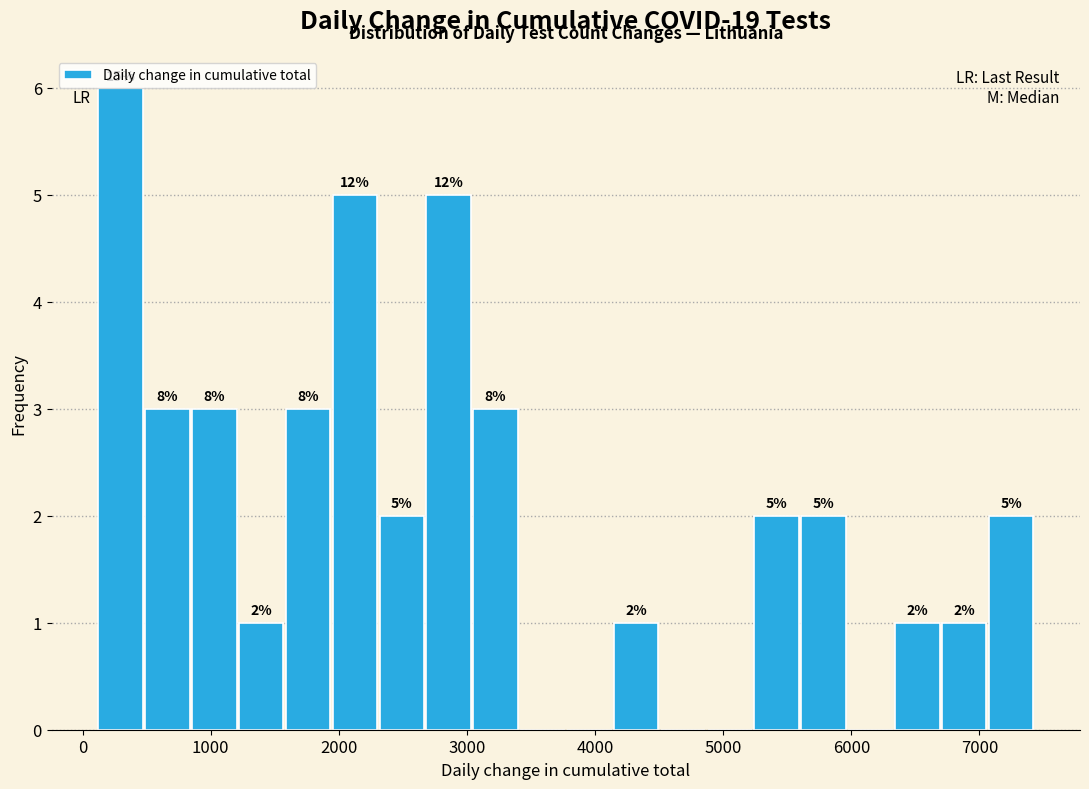

Read against the x-axis, roughly where is the centre of the tallest bar?

300